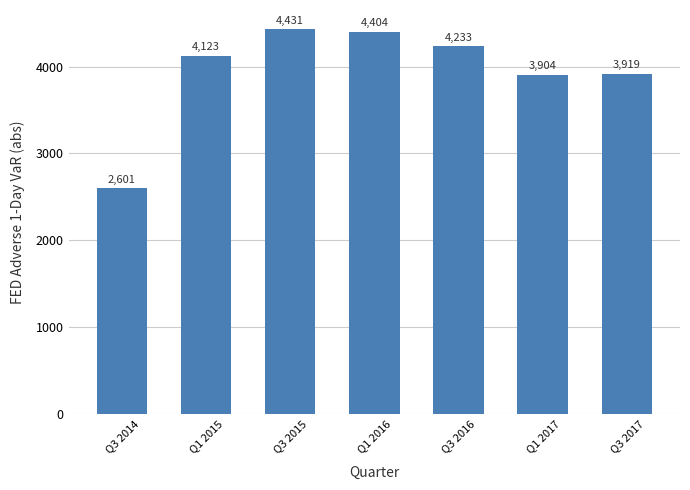

What is the label of the 6th bar from the left?

Q1 2017